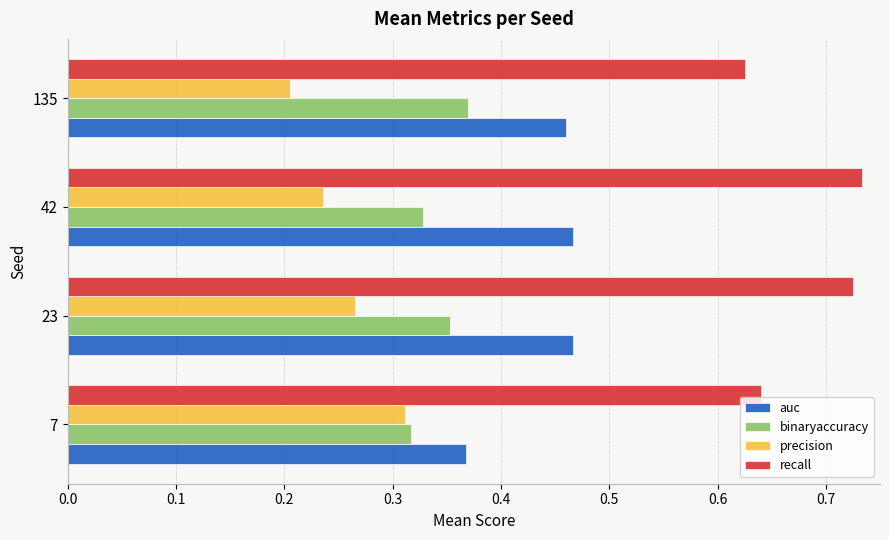

Where is auc nearest to the value 0?

7